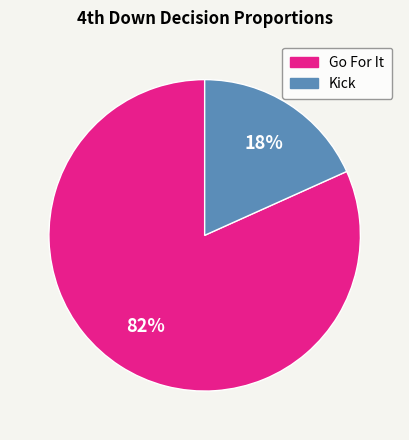

How many slices are in this pie chart?

2